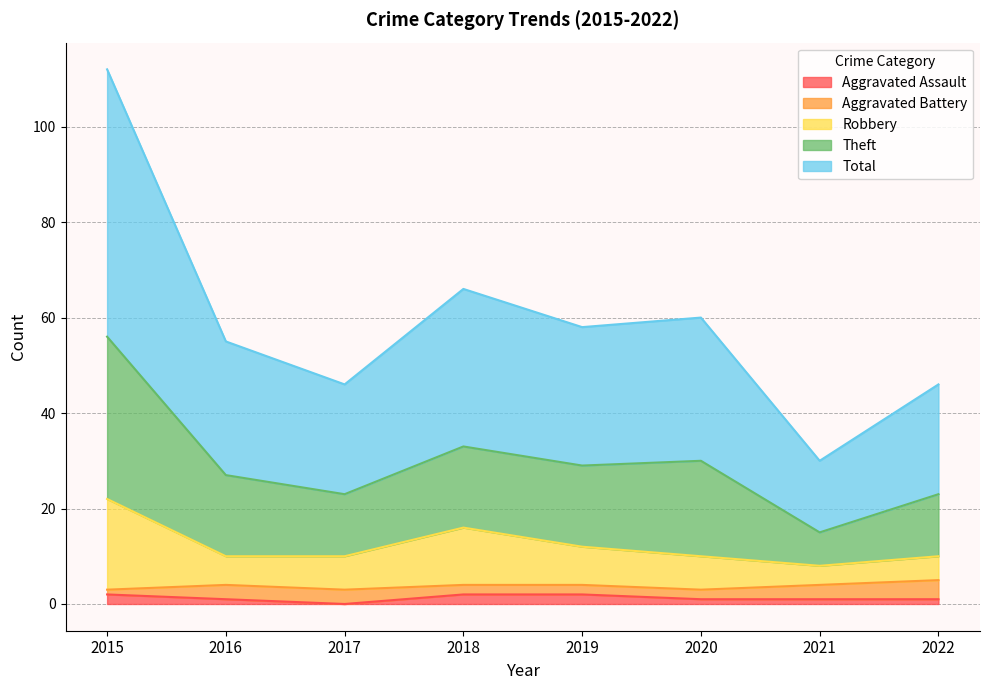

Does the chart display data point markers on the line(s)?

No